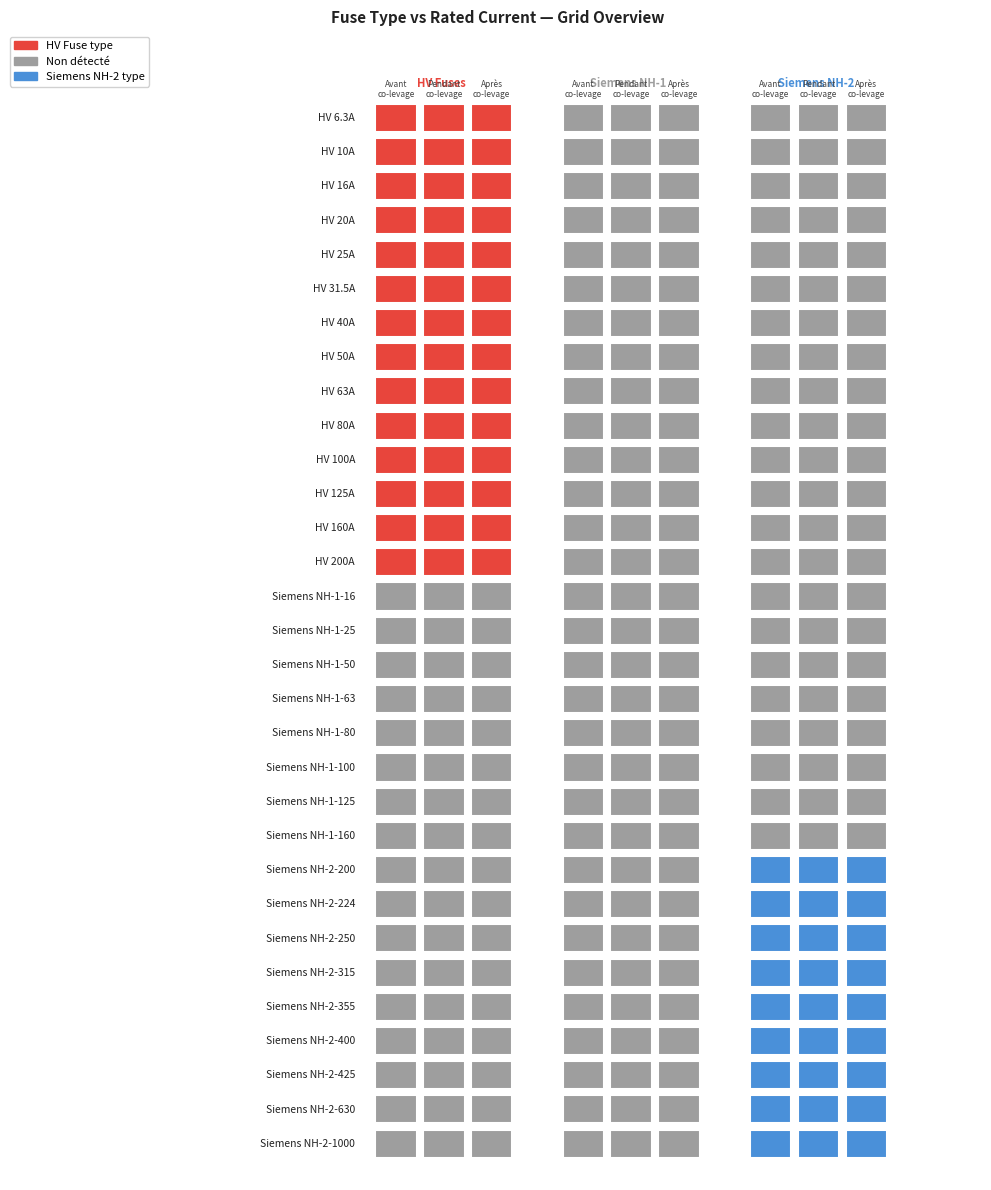

What is the greatest value displayed?

1000.0